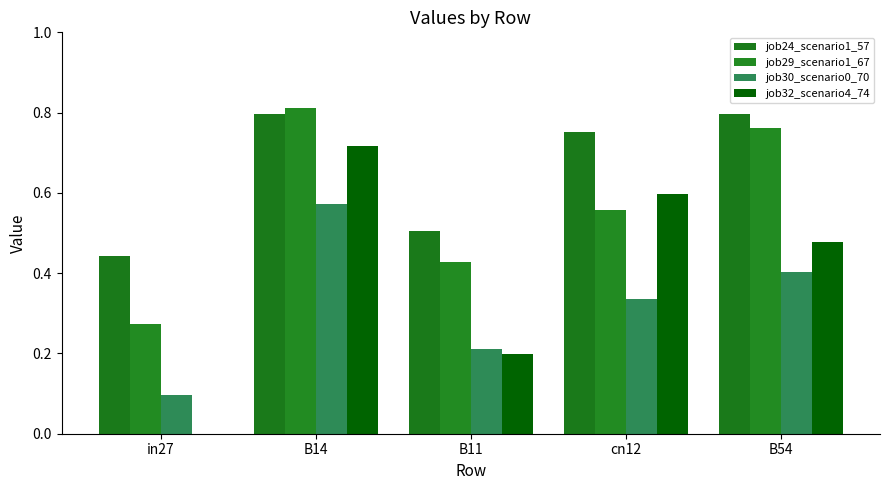

Reading left to right, extract all data points from this chart.

job24_scenario1_57: 0.4	0.8	0.5	0.8	0.8
job29_scenario1_67: 0.3	0.8	0.4	0.6	0.8
job30_scenario0_70: 0.1	0.6	0.2	0.3	0.4
job32_scenario4_74: 0.0	0.7	0.2	0.6	0.5